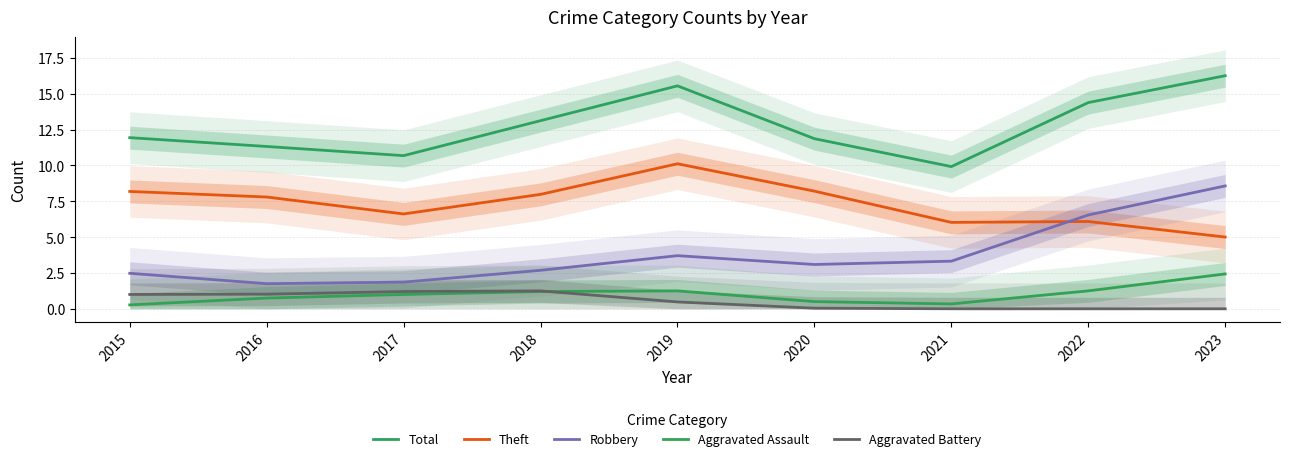

How many interior local peaks does the Robbery series have?

1